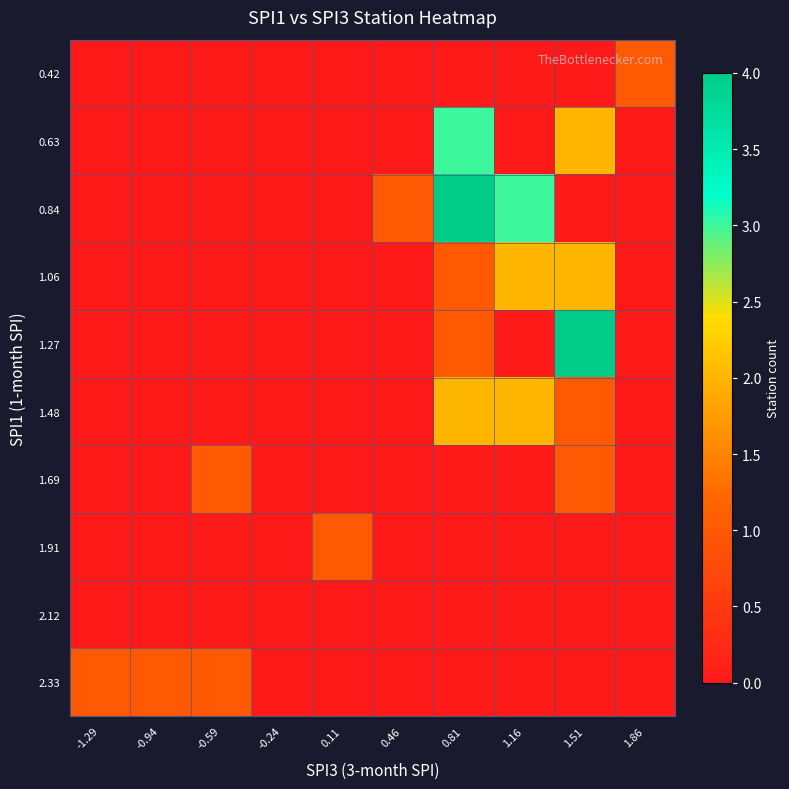

Reading left to right, extract all data points from this chart.

0.42: -1.29=0	-0.94=0	-0.59=0	-0.24=0	0.11=0	0.46=0	0.81=0	1.16=0	1.51=0	1.86=1
0.63: -1.29=0	-0.94=0	-0.59=0	-0.24=0	0.11=0	0.46=0	0.81=3	1.16=0	1.51=2	1.86=0
0.84: -1.29=0	-0.94=0	-0.59=0	-0.24=0	0.11=0	0.46=1	0.81=4	1.16=3	1.51=0	1.86=0
1.06: -1.29=0	-0.94=0	-0.59=0	-0.24=0	0.11=0	0.46=0	0.81=1	1.16=2	1.51=2	1.86=0
1.27: -1.29=0	-0.94=0	-0.59=0	-0.24=0	0.11=0	0.46=0	0.81=1	1.16=0	1.51=4	1.86=0
1.48: -1.29=0	-0.94=0	-0.59=0	-0.24=0	0.11=0	0.46=0	0.81=2	1.16=2	1.51=1	1.86=0
1.69: -1.29=0	-0.94=0	-0.59=1	-0.24=0	0.11=0	0.46=0	0.81=0	1.16=0	1.51=1	1.86=0
1.91: -1.29=0	-0.94=0	-0.59=0	-0.24=0	0.11=1	0.46=0	0.81=0	1.16=0	1.51=0	1.86=0
2.12: -1.29=0	-0.94=0	-0.59=0	-0.24=0	0.11=0	0.46=0	0.81=0	1.16=0	1.51=0	1.86=0
2.33: -1.29=1	-0.94=1	-0.59=1	-0.24=0	0.11=0	0.46=0	0.81=0	1.16=0	1.51=0	1.86=0